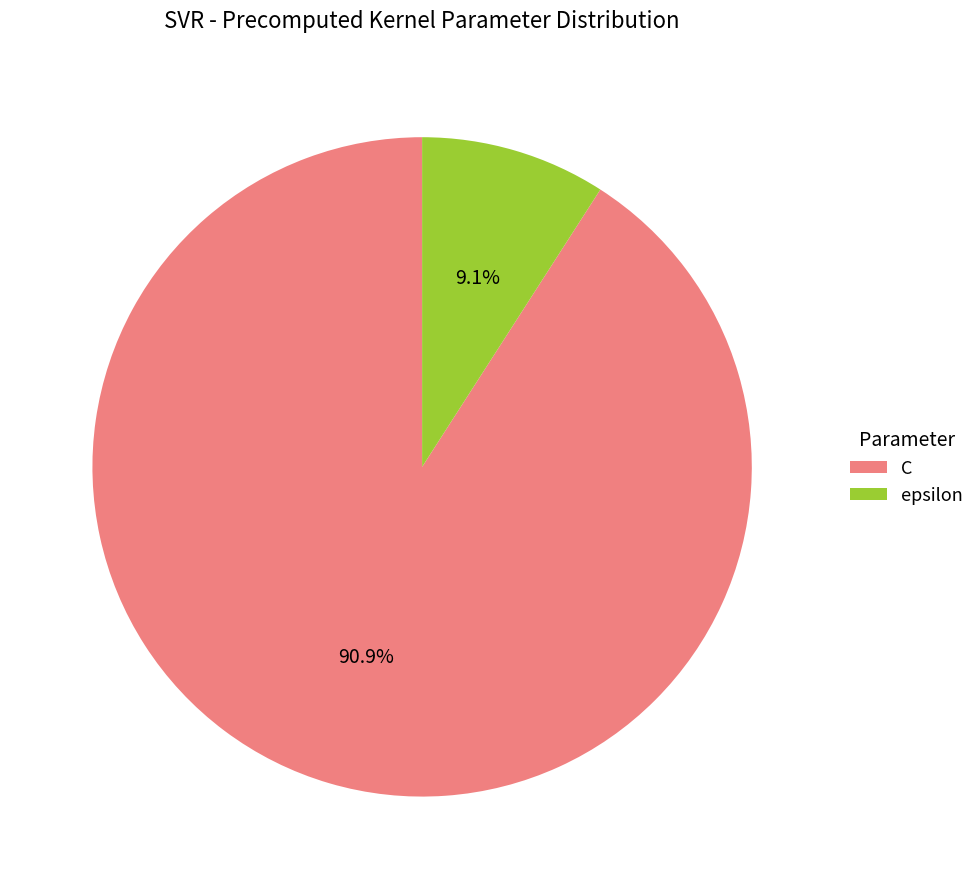

Does epsilon represent more than half of the total?

No